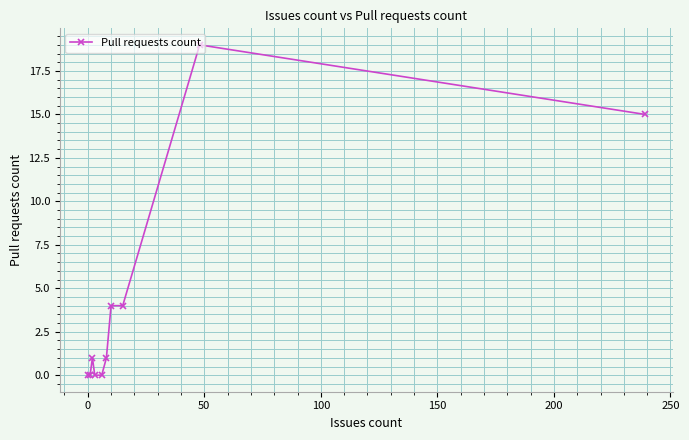

What is the difference between the maximum and minimum values?

19